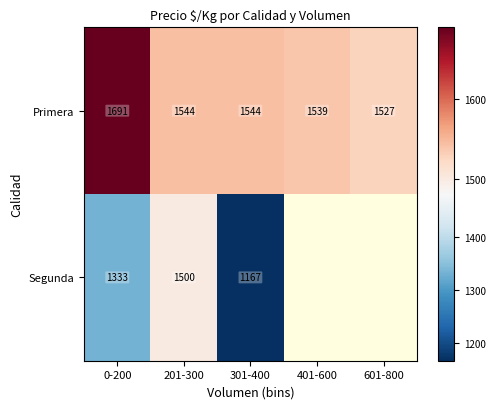

What is the total value across all series at 201-300?

3044